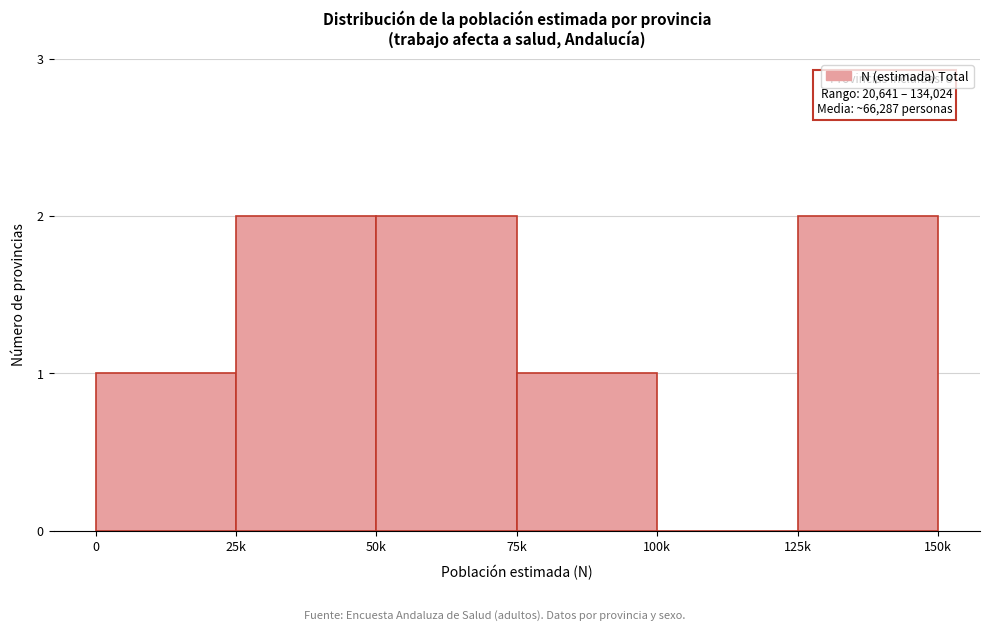

Reading right to left, list all the values displayed in this chart.

125k=2	100k=0	75k=1	50k=2	25k=2	0=1